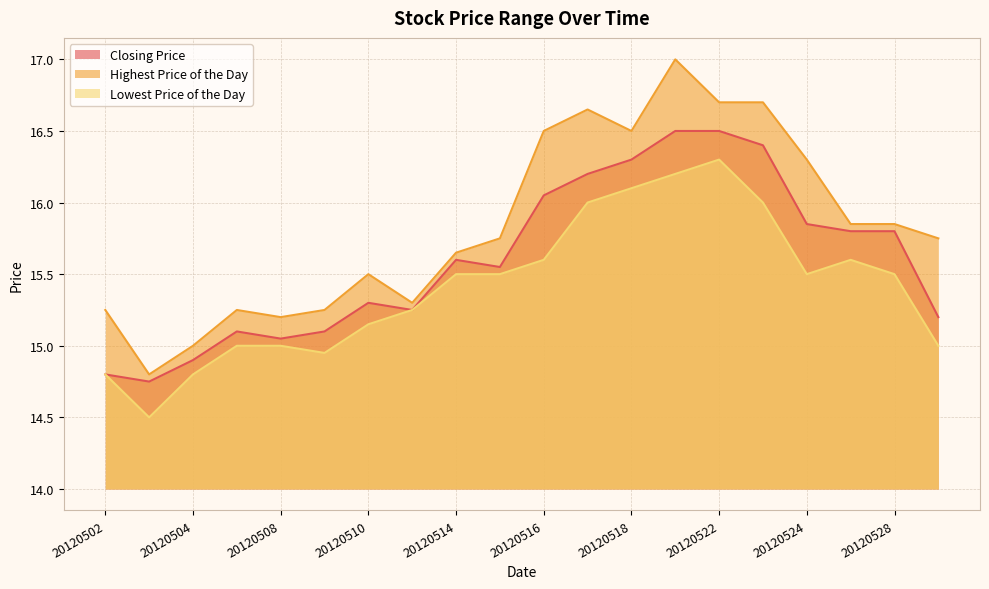

Reading right to left, transcribe all the data shown in this chart.

Closing Price: 15.2	15.8	15.8	15.8	16.4	16.5	16.5	16.3	16.2	16.1	15.6	15.6	15.2	15.3	15.1	15.1	15.1	14.9	14.8	14.8
Highest Price of the Day: 15.8	15.8	15.8	16.3	16.7	16.7	17.0	16.5	16.6	16.5	15.8	15.7	15.3	15.5	15.2	15.2	15.2	15.0	14.8	15.2
Lowest Price of the Day: 15.0	15.5	15.6	15.5	16.0	16.3	16.2	16.1	16.0	15.6	15.5	15.5	15.2	15.2	14.9	15.0	15.0	14.8	14.5	14.8